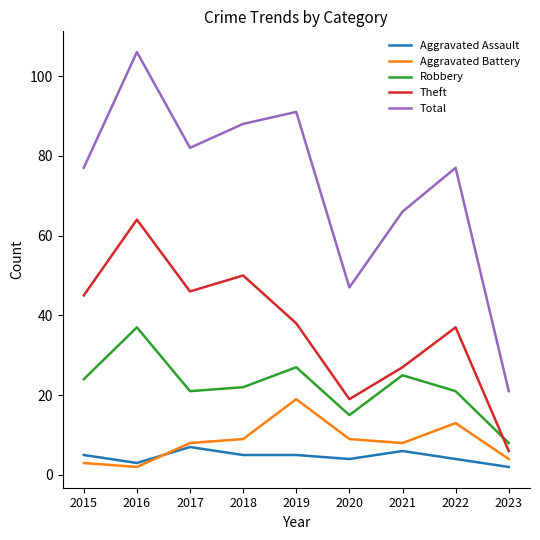

Which category has the lowest value in the Total series?

2023